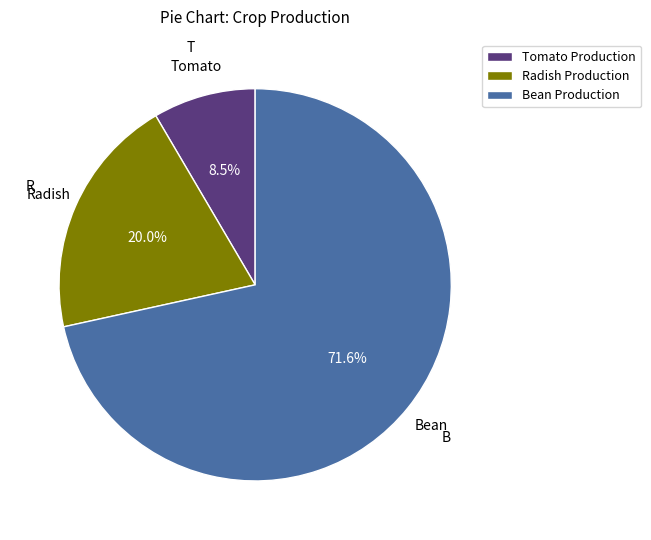

What is the smallest slice in the pie chart?

Tomato Production